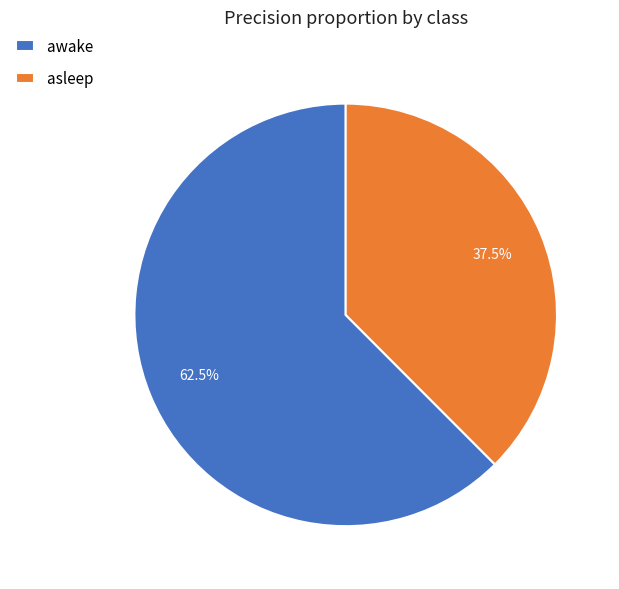

Which category has the biggest portion of the pie?

awake